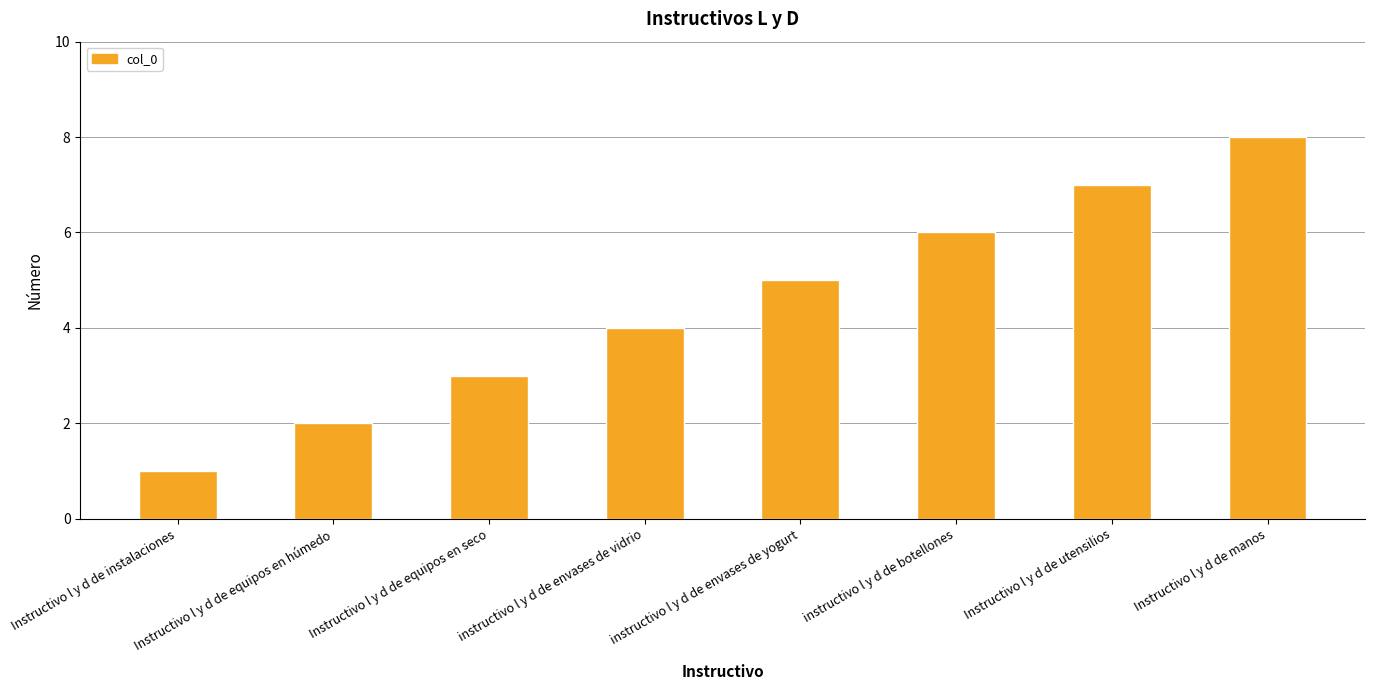

What is the difference between the second highest and minimum values?

6